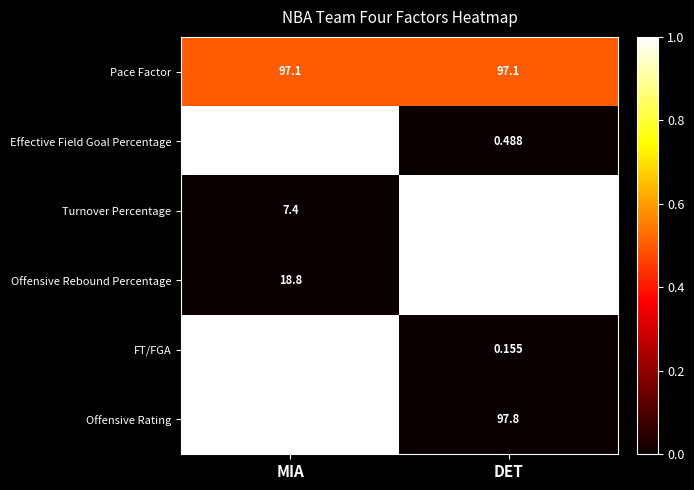

At which label does Turnover Percentage first exceed 15?

DET